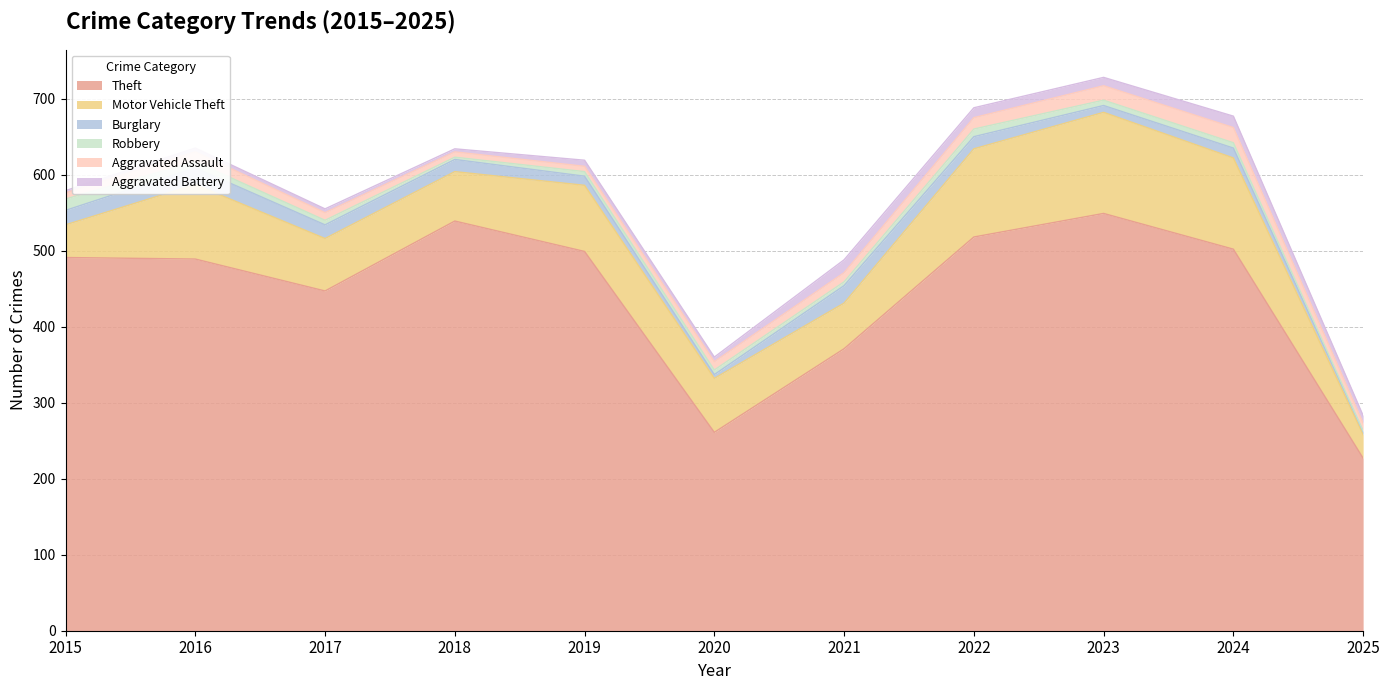

What is the sum of the Theft values at 2017 and 2020?

708